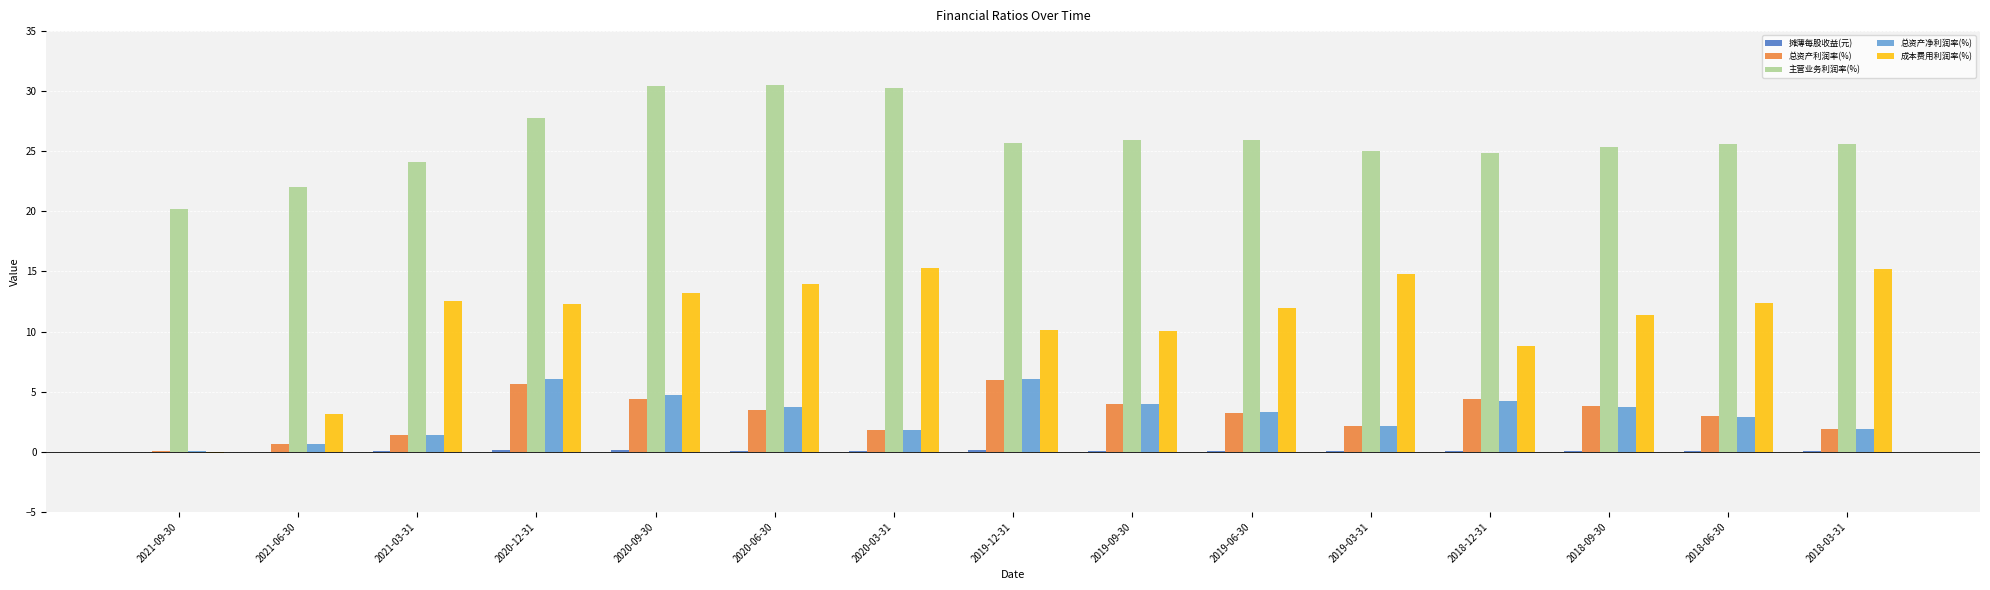

What is the sum of all 主营业务利润率(%) values?

389.4